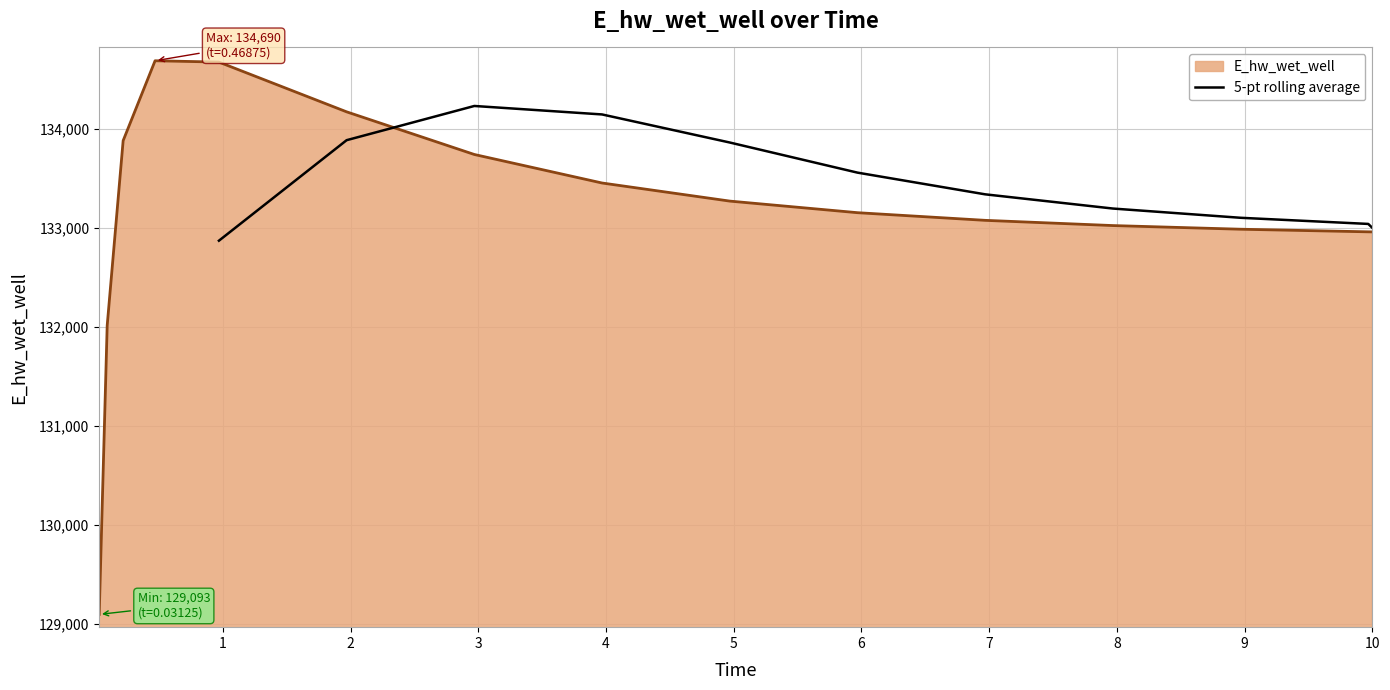

Reading right to left, extract all data points from this chart.

133001.6	133040.4	133102.5	133196.0	133339.7	133559.0	133863.5	134147.2	134232.8	133887.0	132871.0